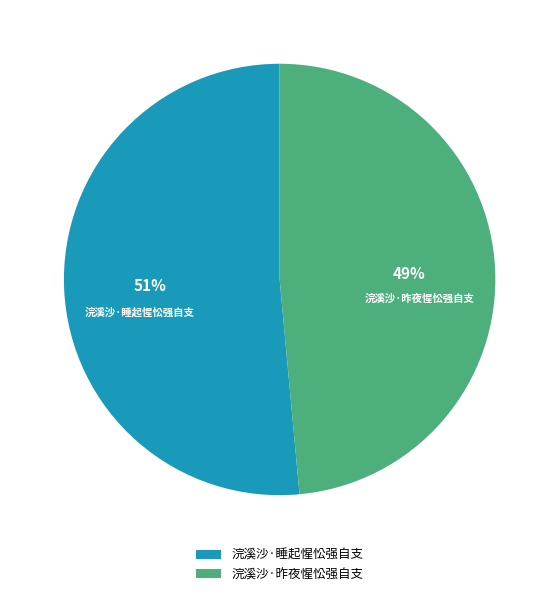

Is 浣溪沙·昨夜惺忪强自支 the majority of the pie?

No